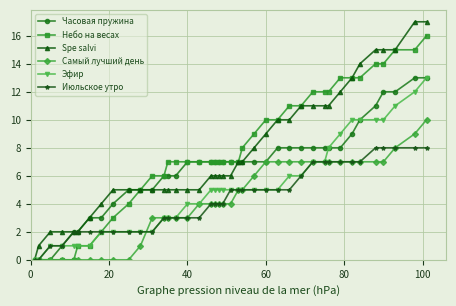

What is the maximum value for Часовая пружина?

13